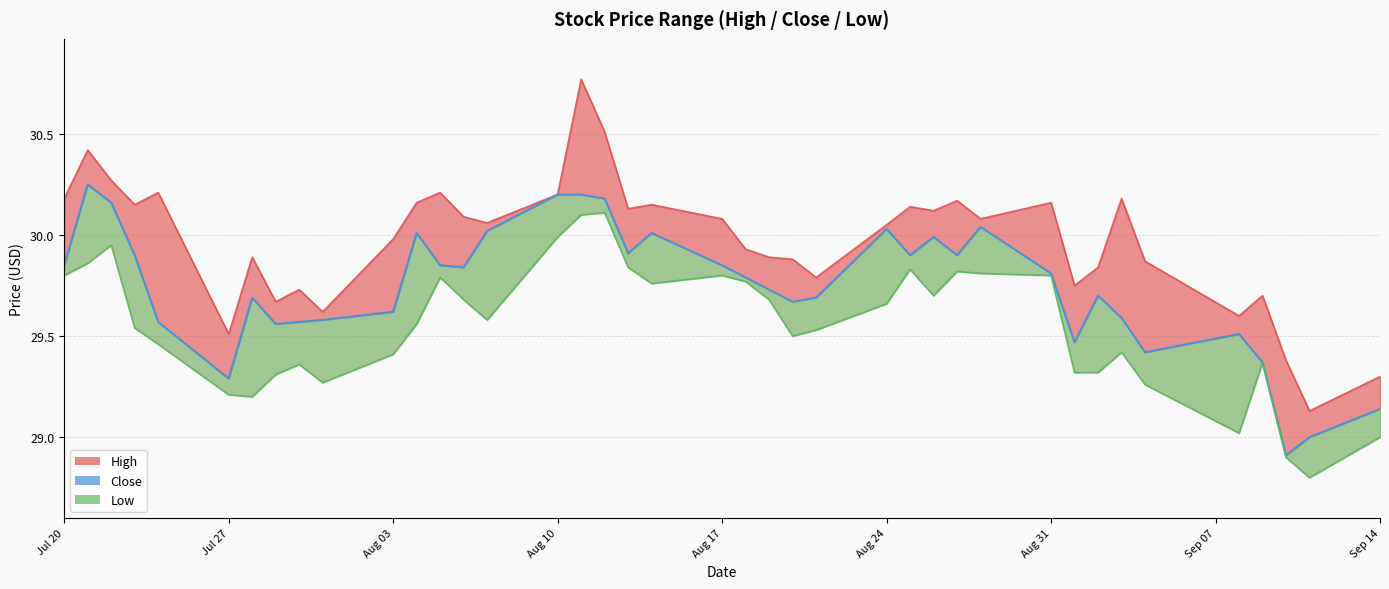

Does the chart have visible grid lines?

Yes